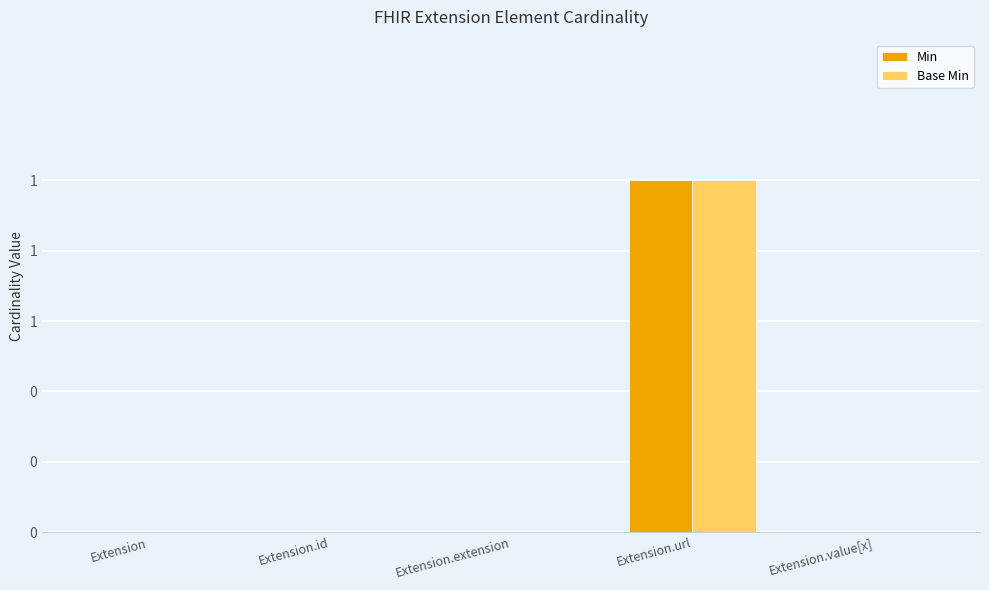

Where is Base Min nearest to the value 0?

Extension